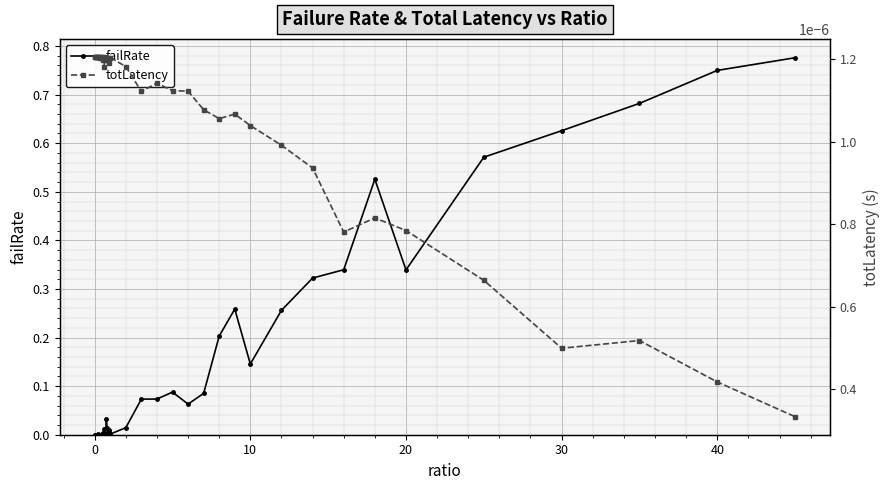

How many series are shown in this chart?

2